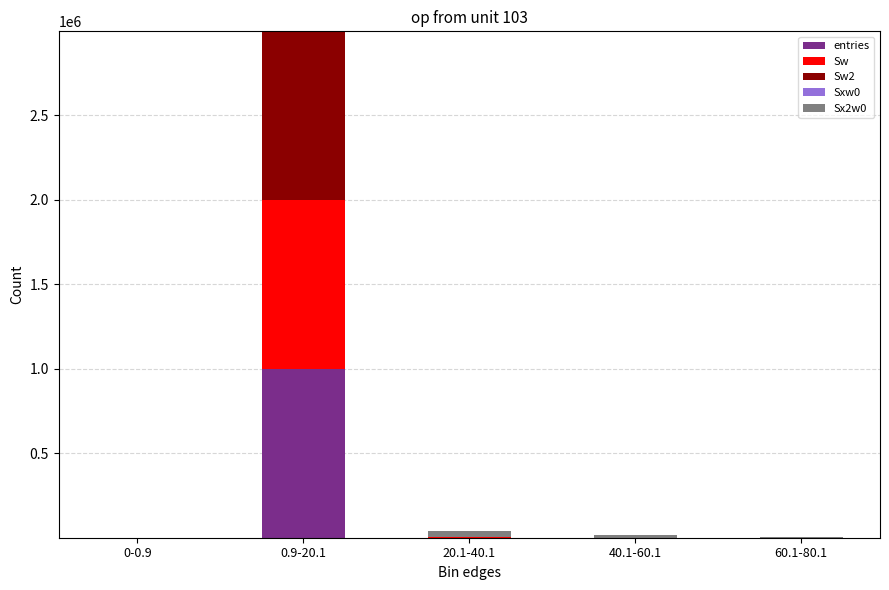

At which category is the sum across all series the highest?

0.9-20.1